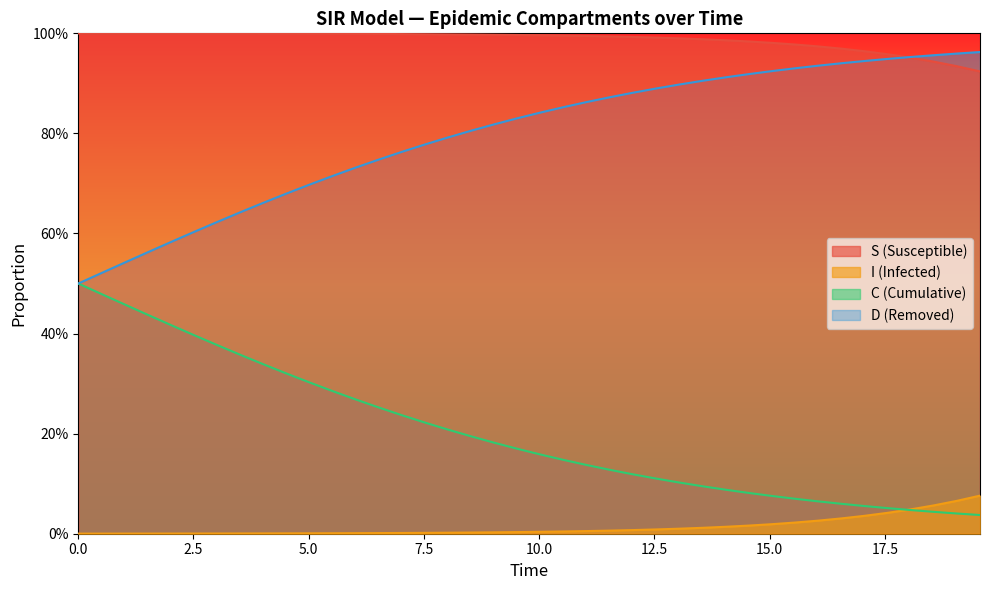

List the series in order of their overall mean, highest first.

S (Susceptible), D (Removed), C (Cumulative), I (Infected)